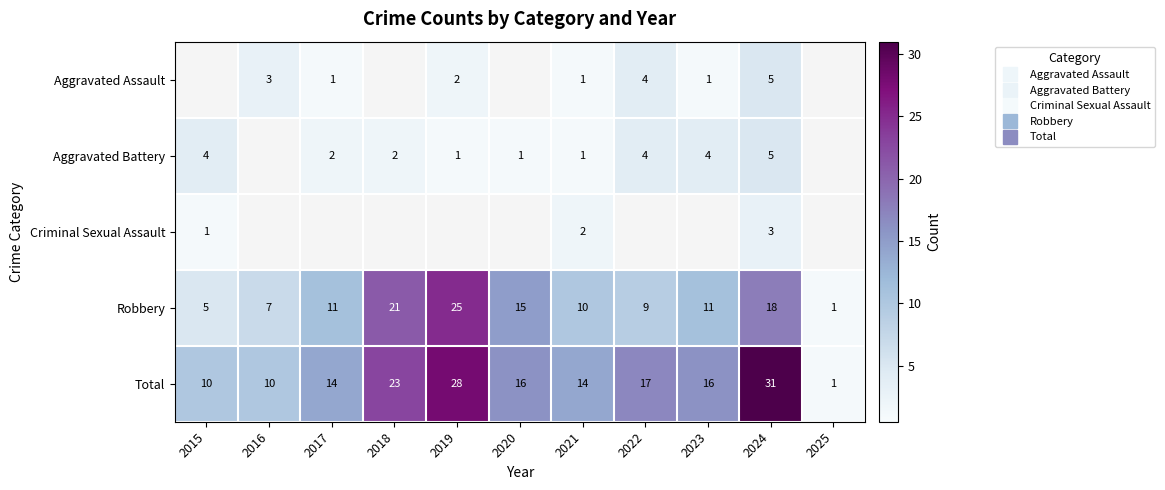

What is the greatest value displayed?

31